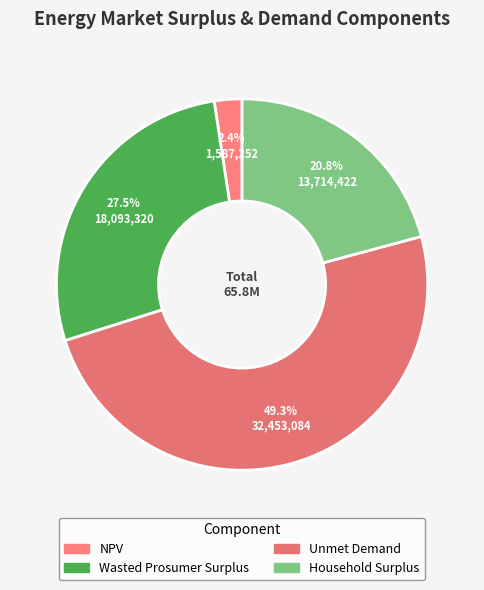

Is there any slice that represents more than half of the pie?

No